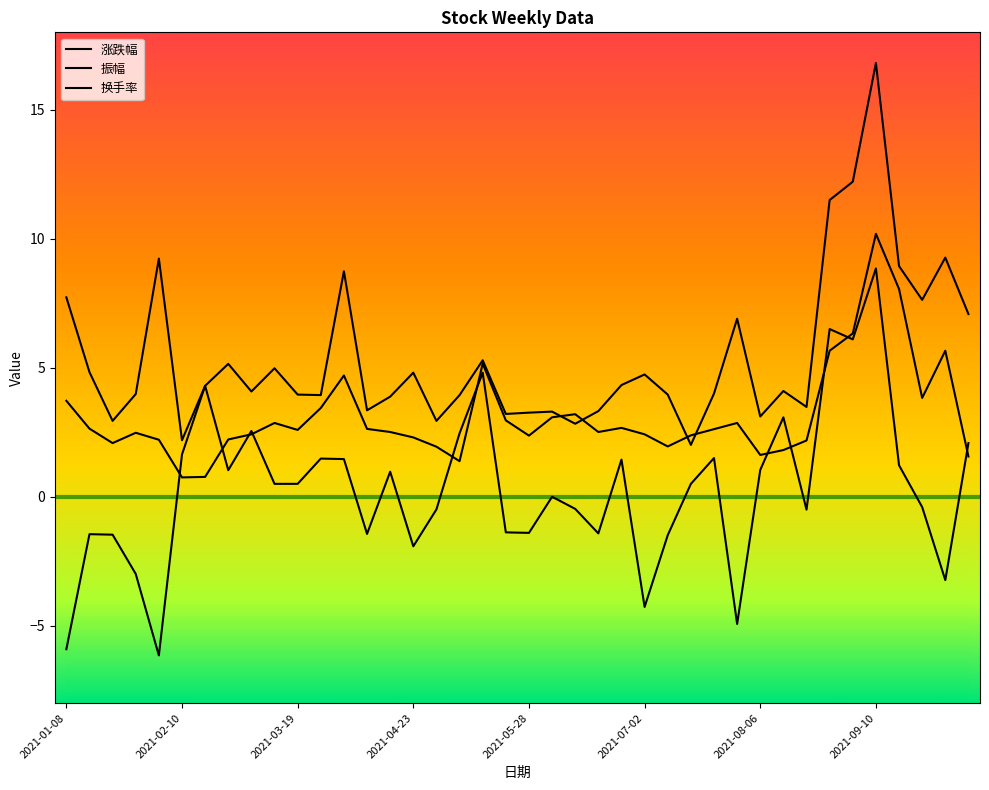

How many lines are shown in the chart?

3